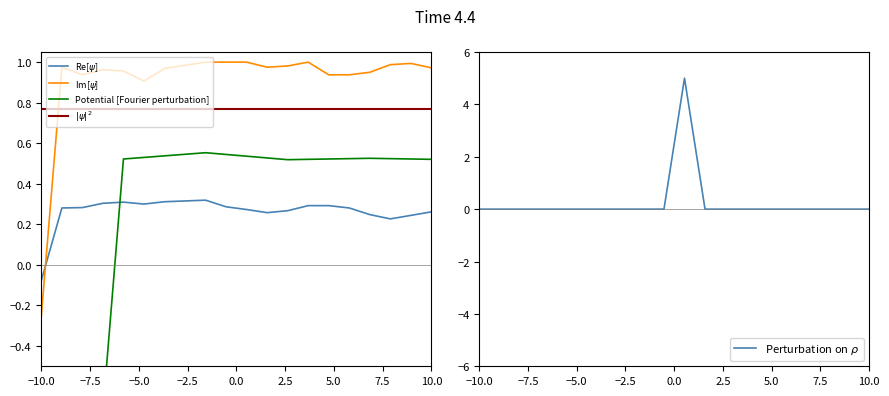

Is it true that $|\psi|^2$ equals 0.2 at 0.0?

False